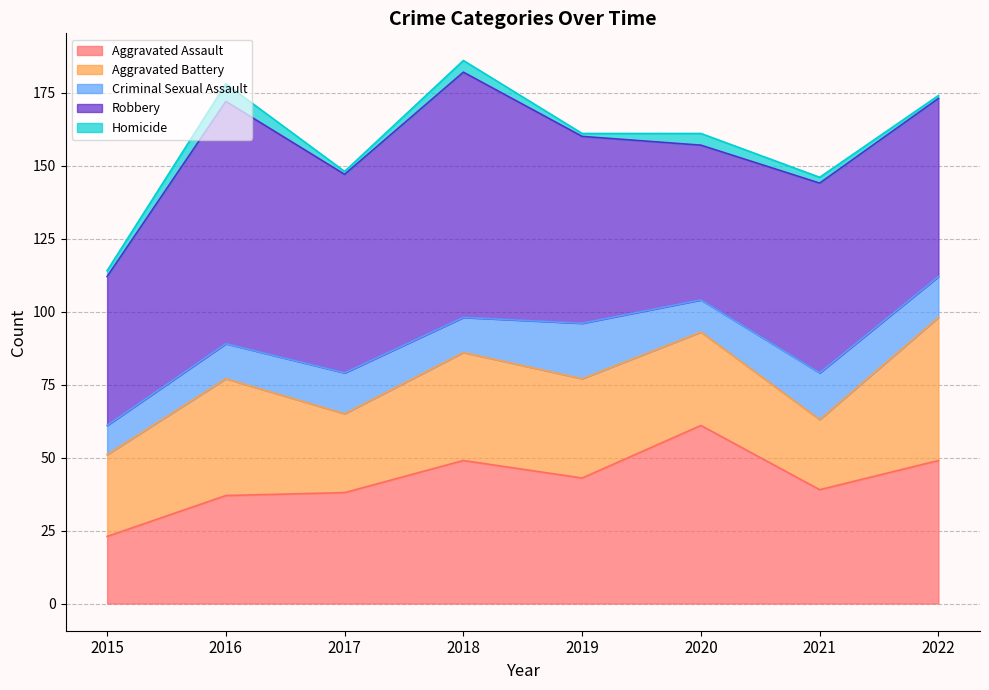

What are all the series names shown in the legend?

Aggravated Assault, Aggravated Battery, Criminal Sexual Assault, Robbery, Homicide